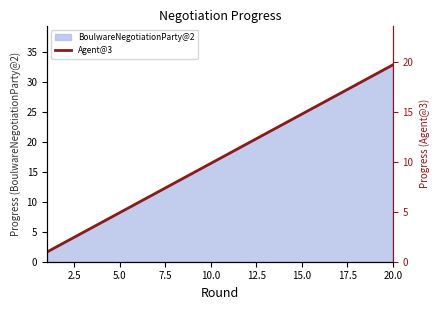

How many lines are shown in the chart?

1